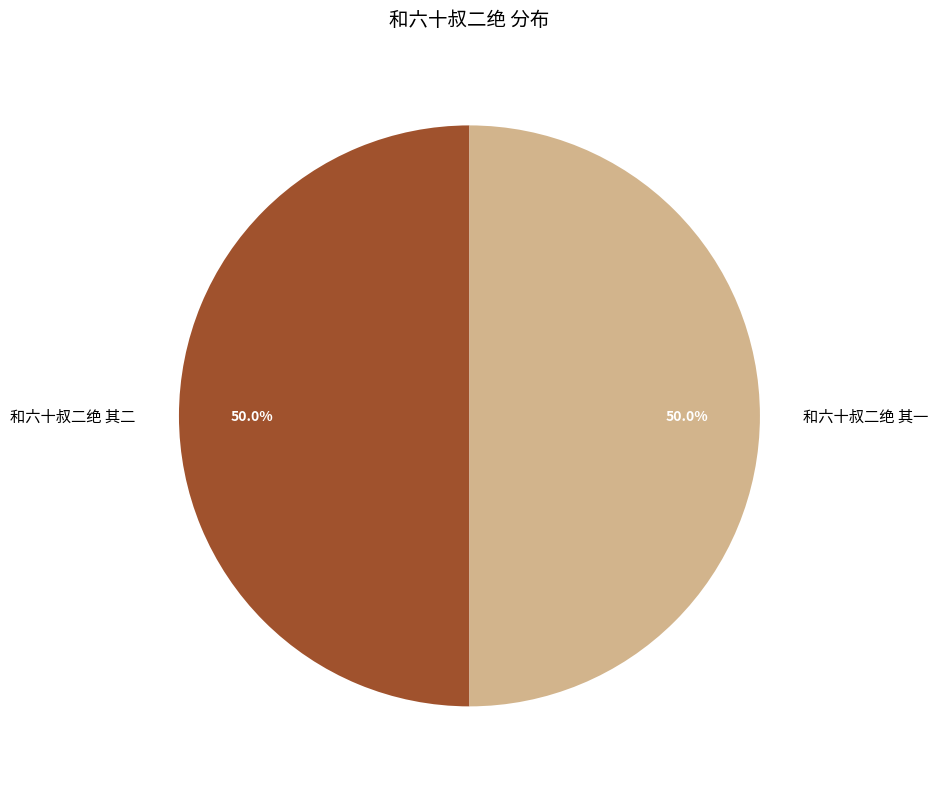

To the nearest percent, what portion does 和六十叔二绝 其一 represent?

50%